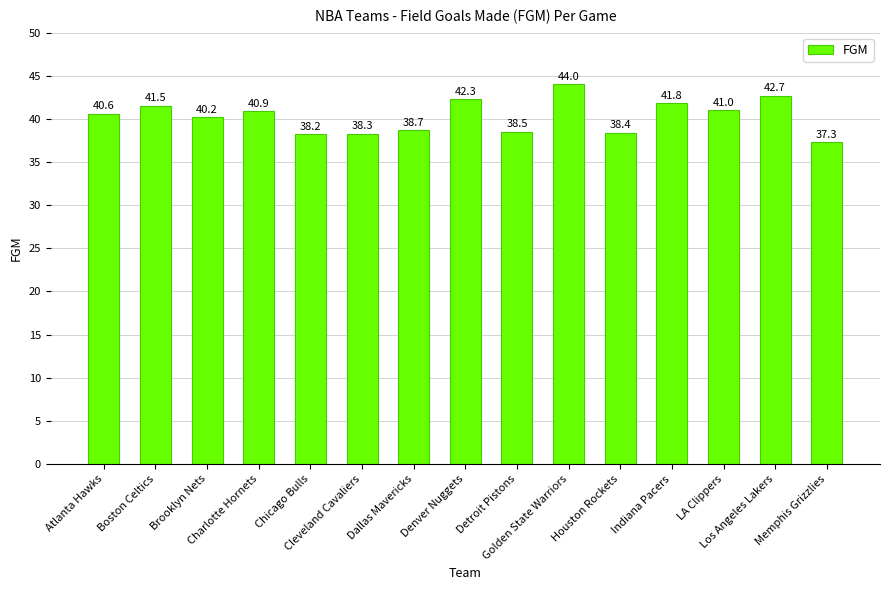

What is the difference between the maximum and minimum values?

6.7